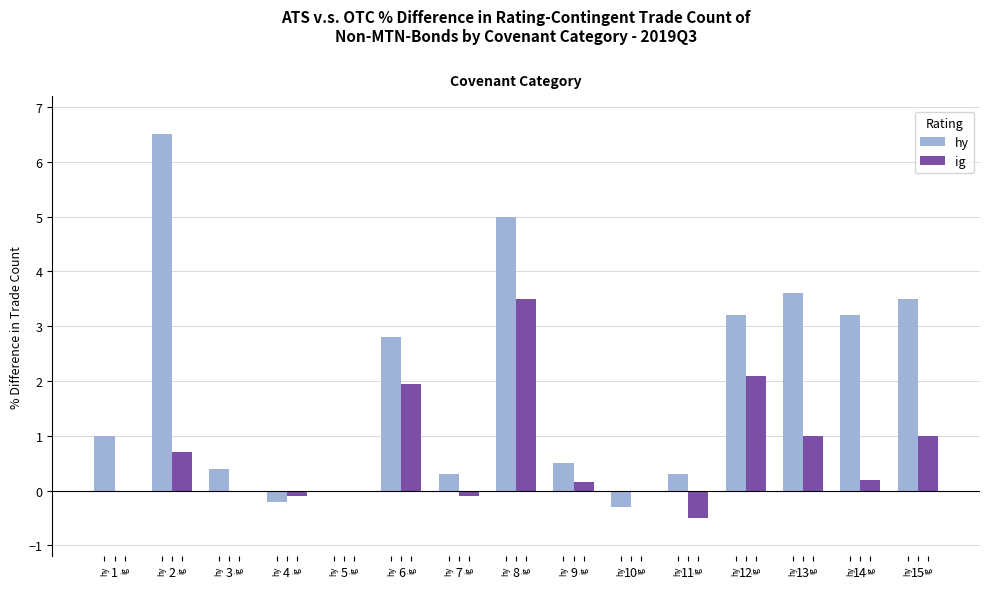

How many values in the hy series exceed 1?

7